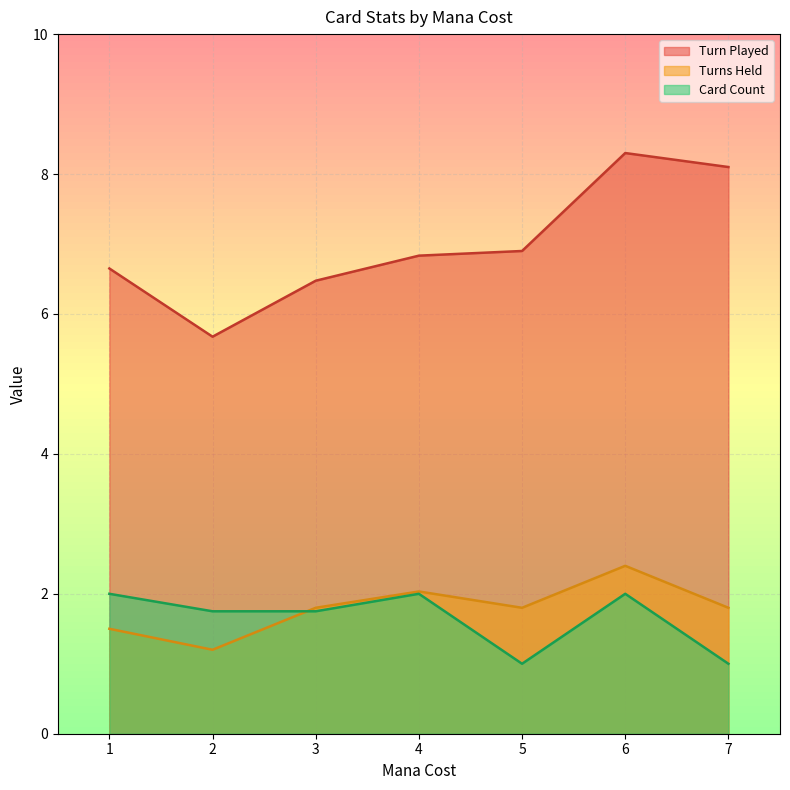

What is the minimum value for Card Count?

1.0